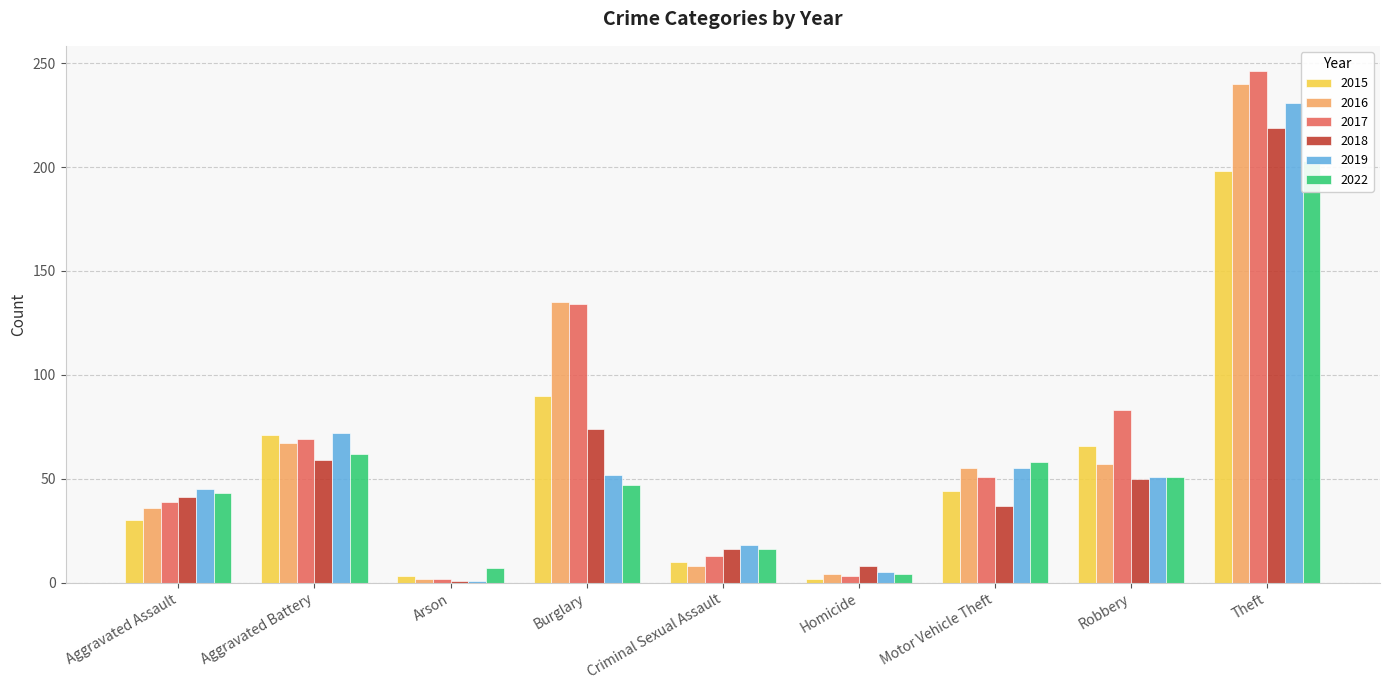

At which label does 2017 first exceed 51?

Aggravated Battery